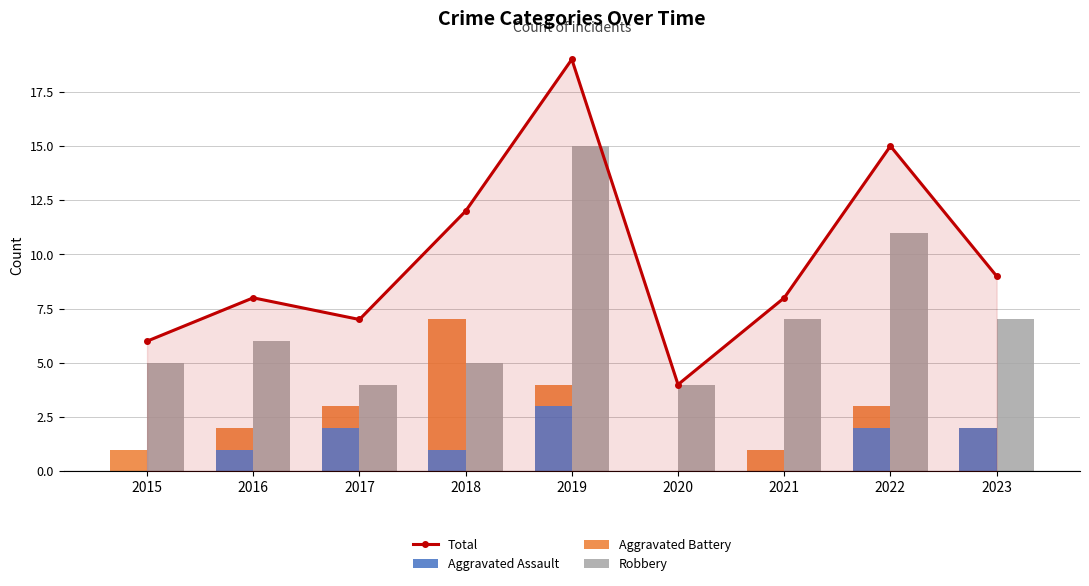

Count the number of data series in this chart.

4